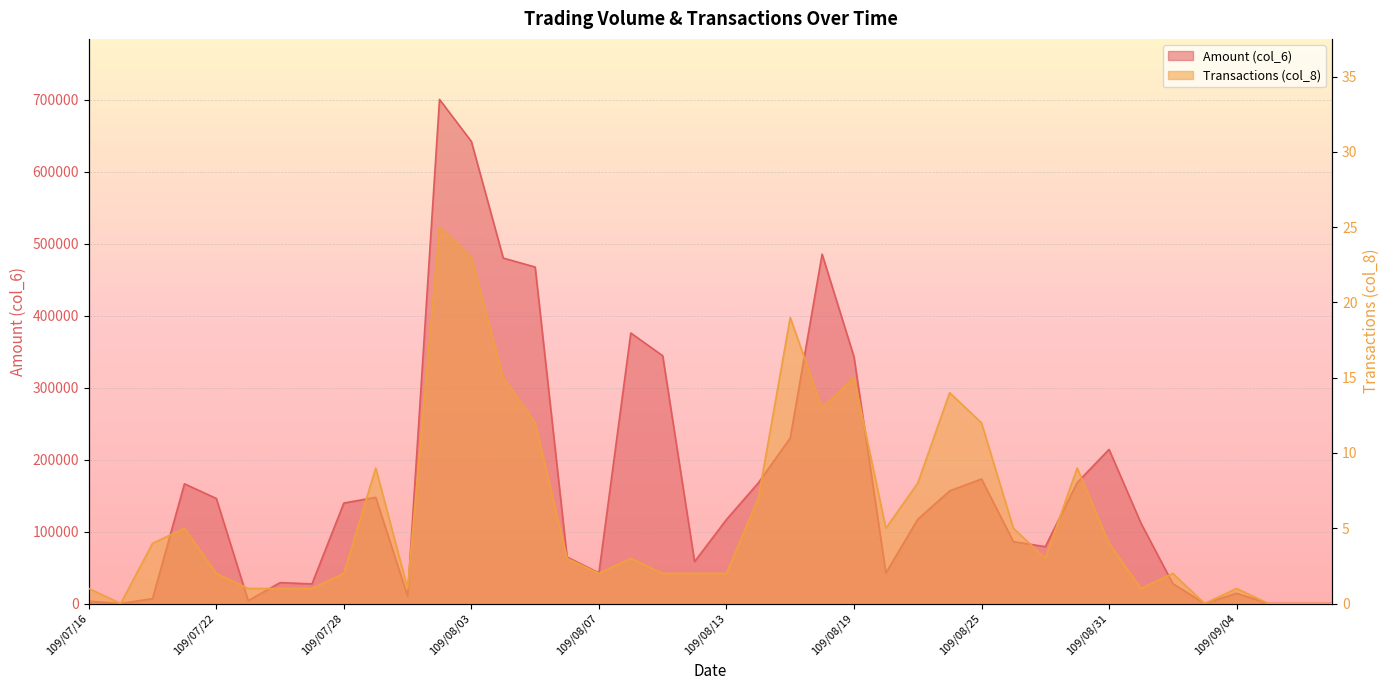

At which label is Amount (col_6) closest to 350360?

109/08/11